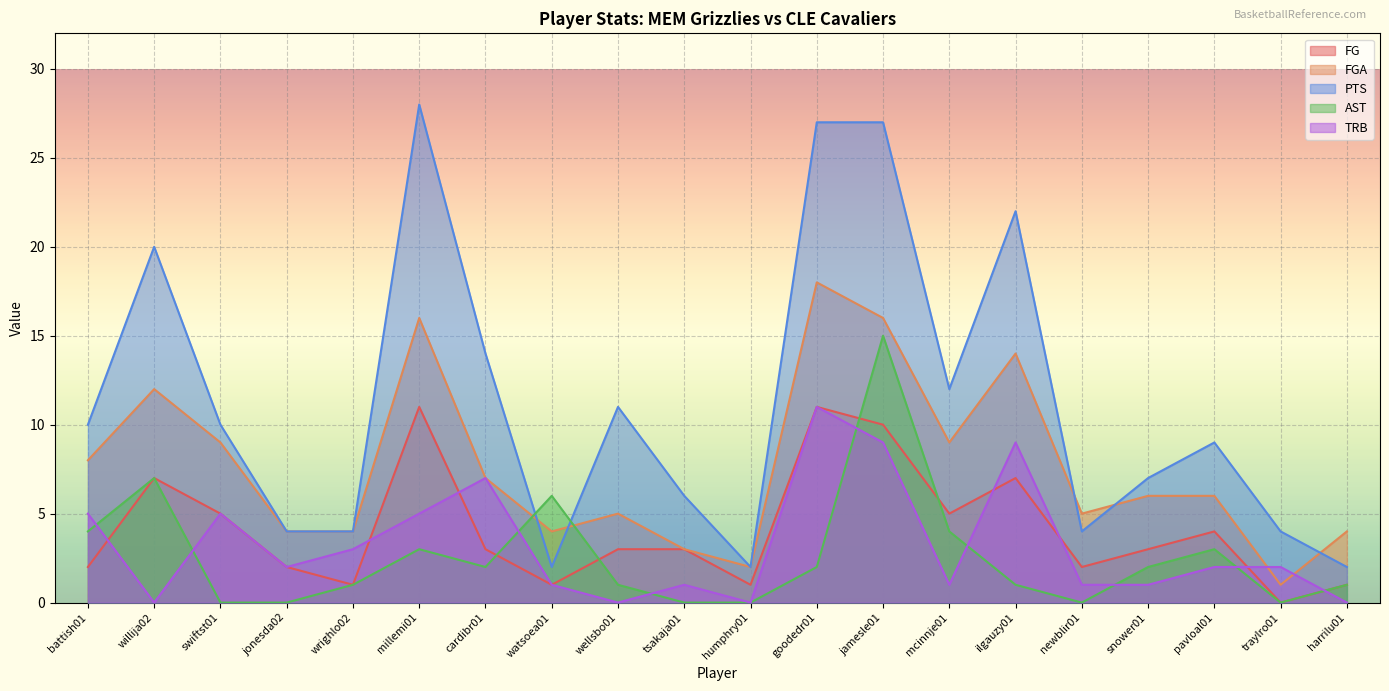

What is the difference between the maximum and minimum values in the FG series?

11